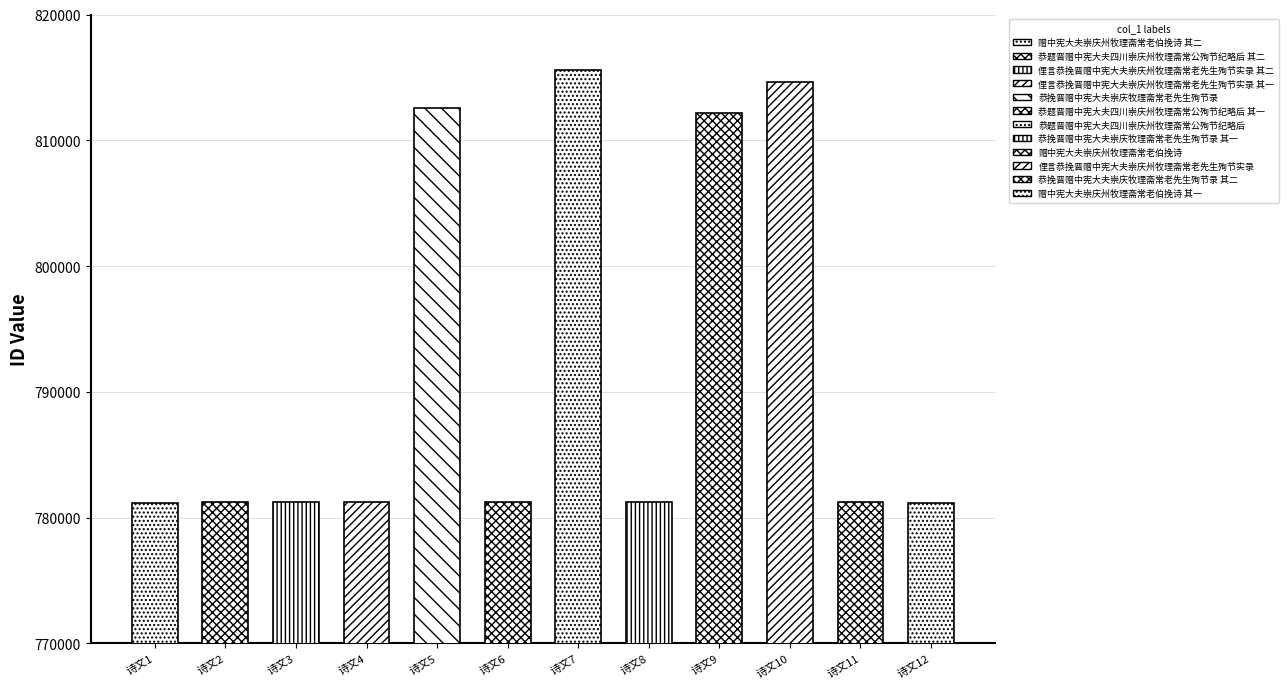

What is the value of the 2nd bar from the left?

781224